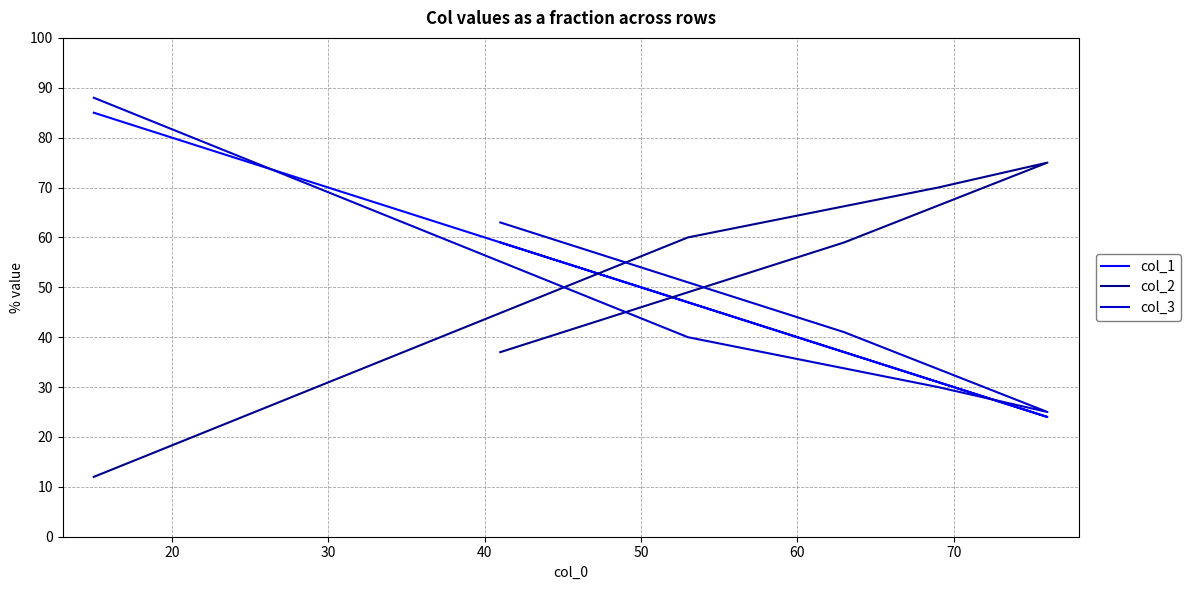

Which series has the widest spread of values?

col_2